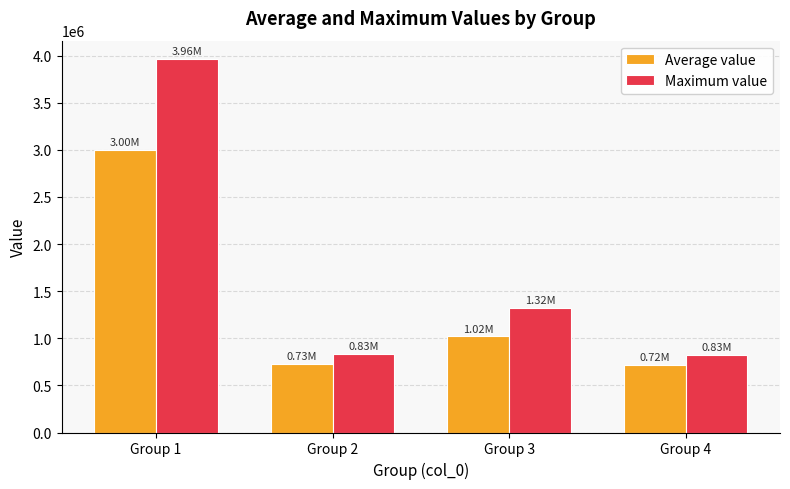

Rank the series by their average value, from lowest to highest.

Average value, Maximum value